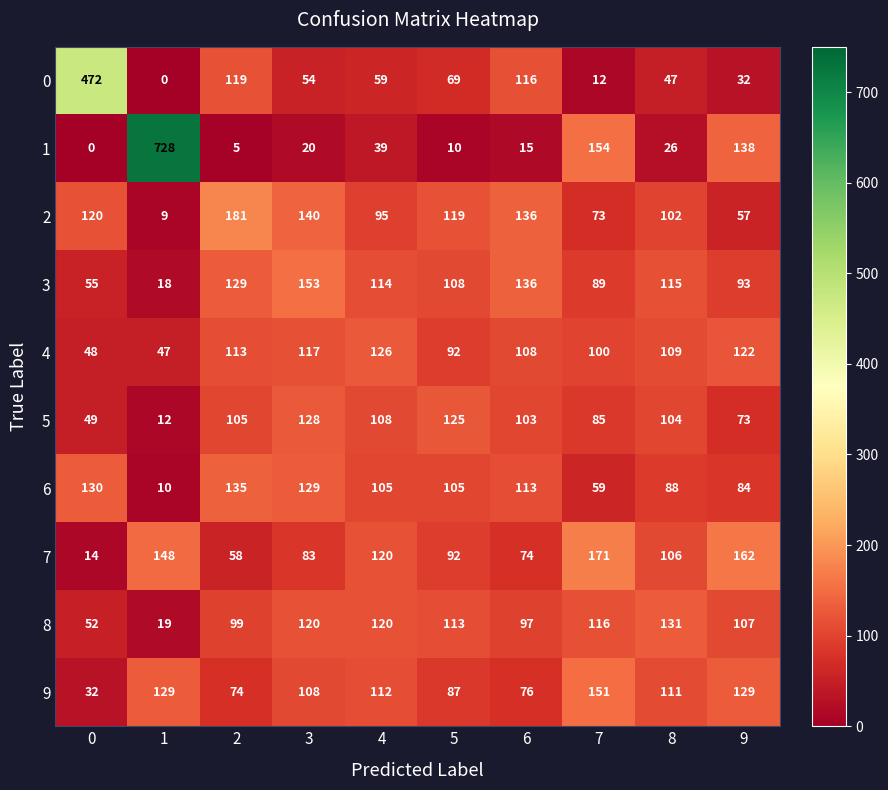

What is the difference between the 9 values at 5 and 9?

42